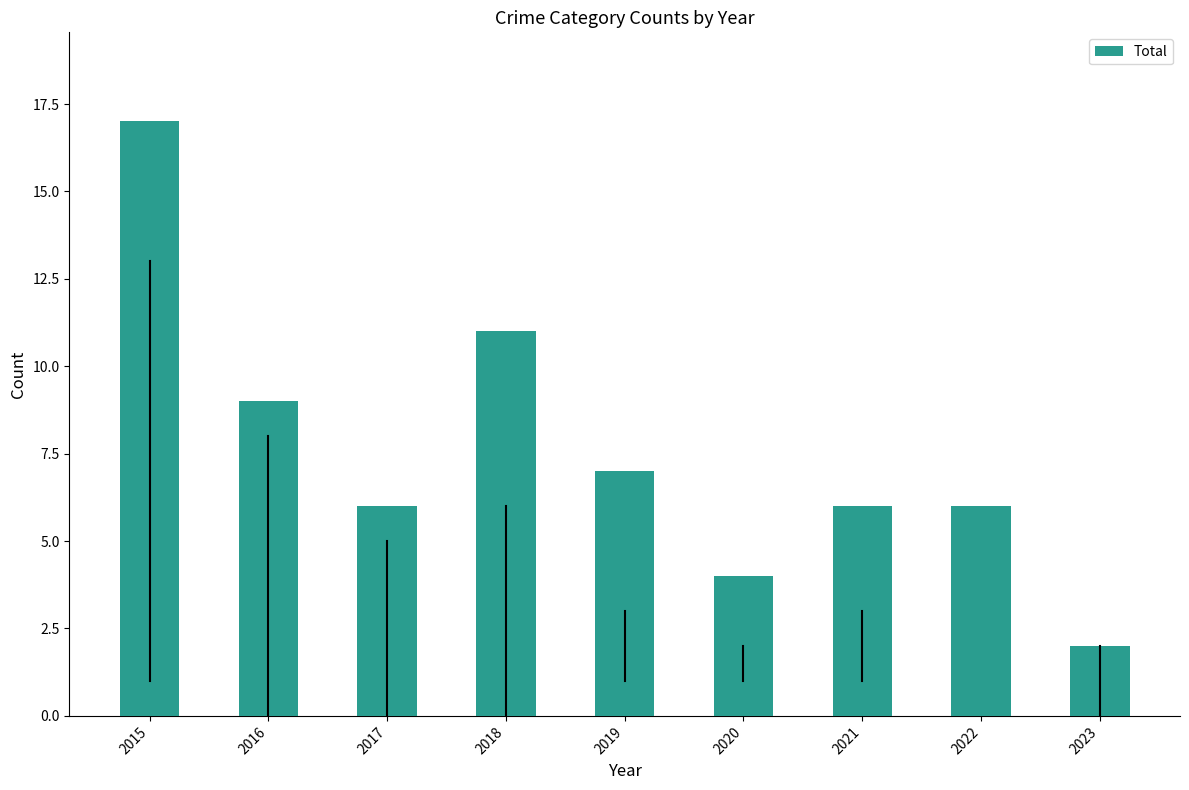

What value does the data have at 2021?

6